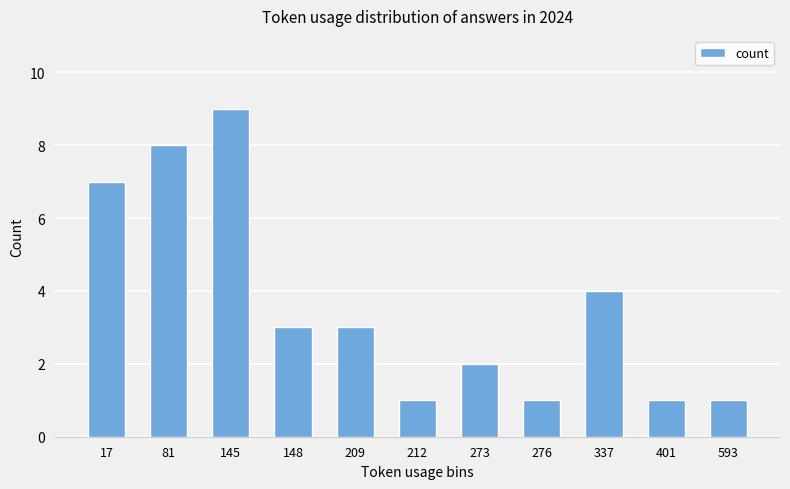

Reading left to right, transcribe all the data shown in this chart.

17=7	81=8	145=9	148=3	209=3	212=1	273=2	276=1	337=4	401=1	593=1